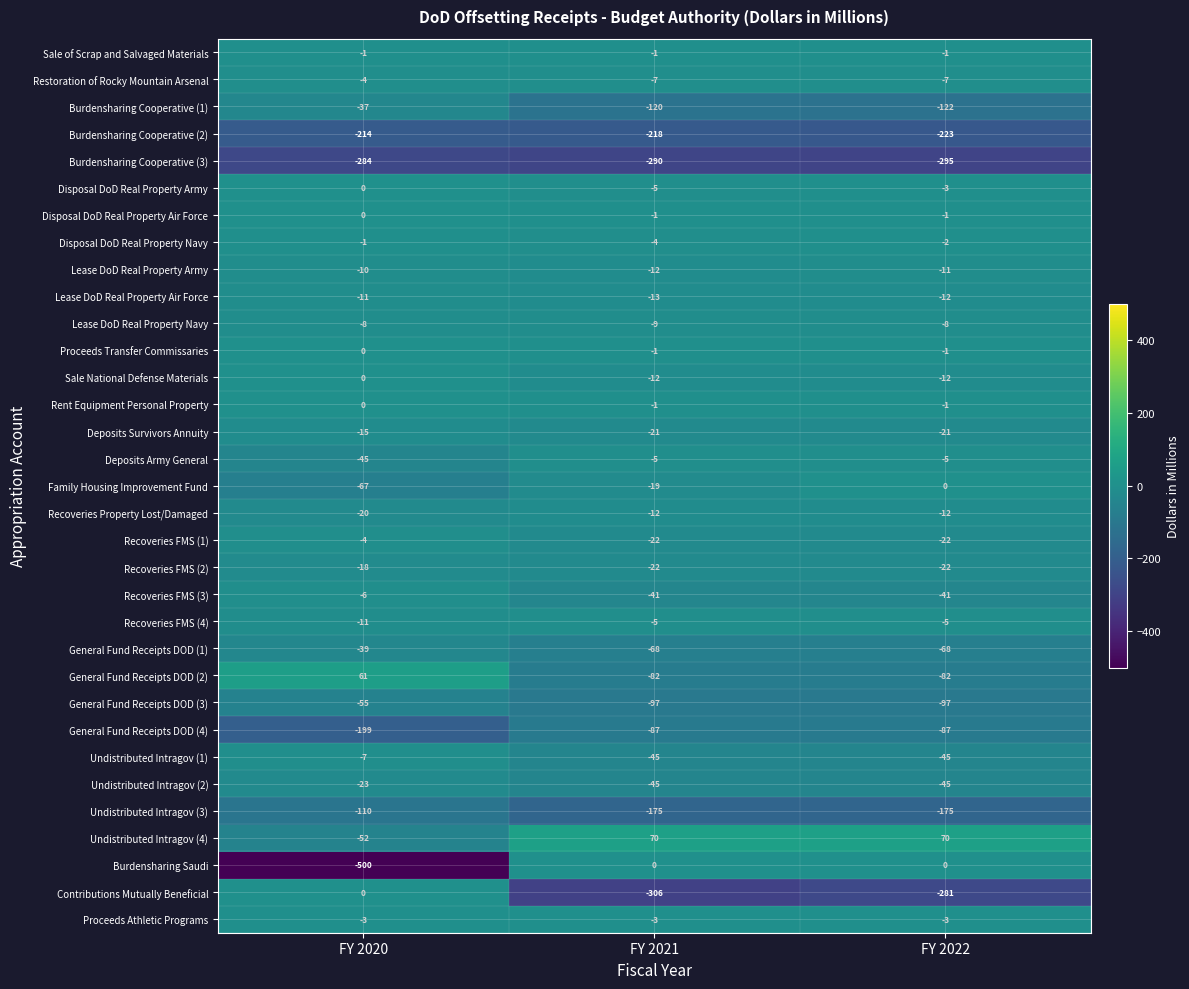

Is it true that Recoveries FMS (3) equals -41 at FY 2022?

True